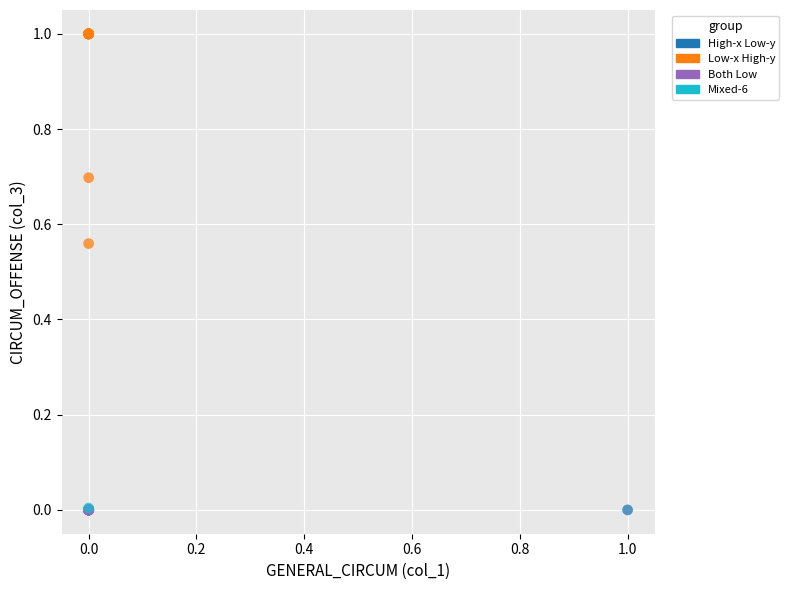

What are all the series names shown in the legend?

High-x Low-y, Low-x High-y, Both Low, Mixed-6